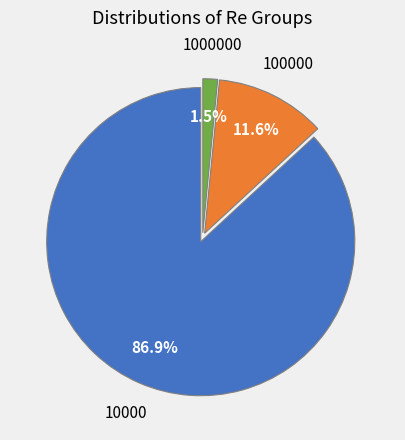

Is there any slice that represents more than half of the pie?

Yes